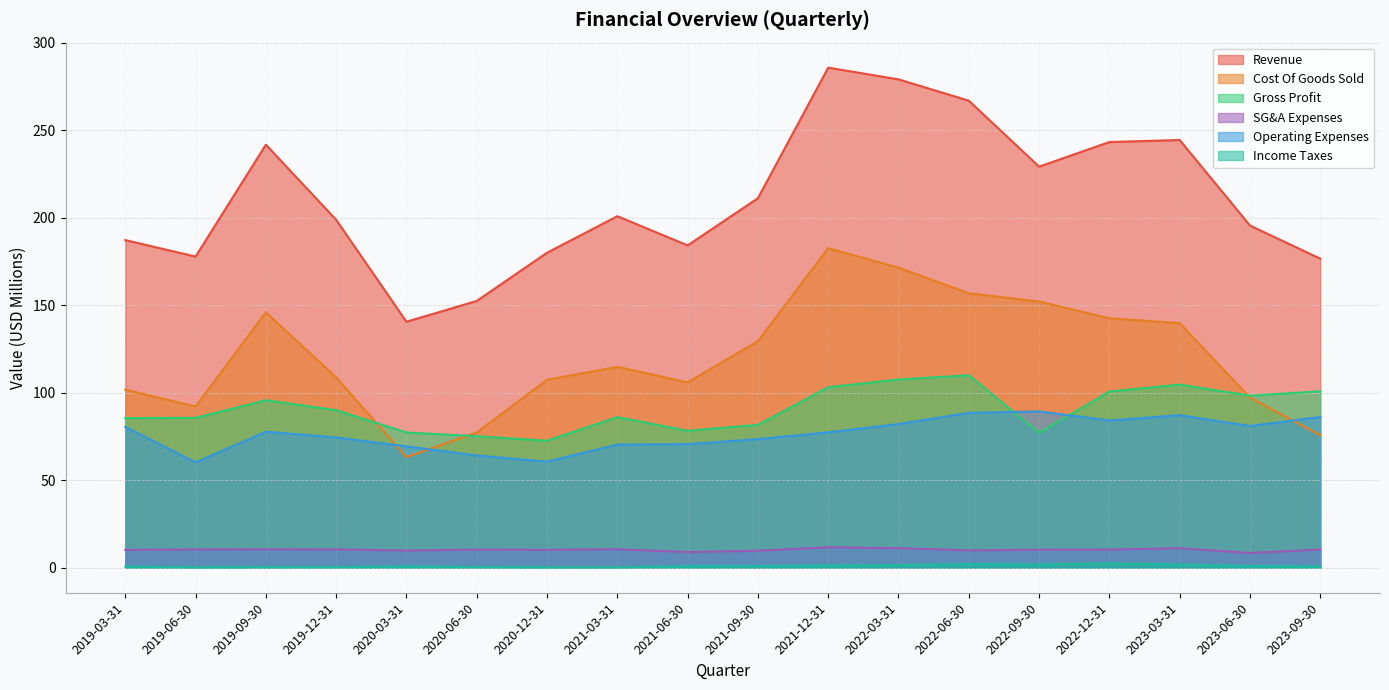

What value does the Operating Expenses series have at 2022-12-31?

84.2